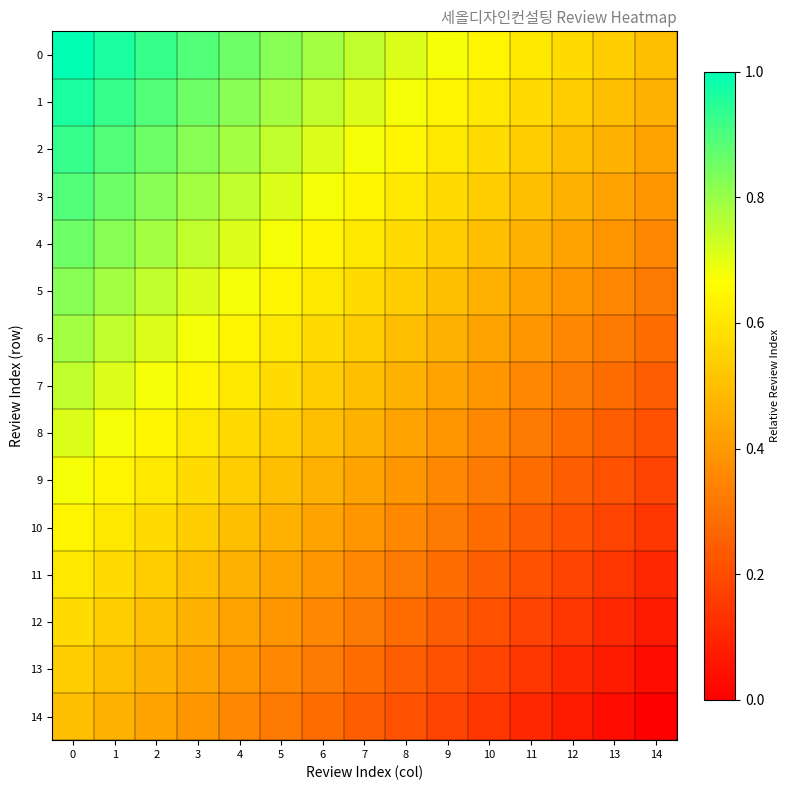

Reading right to left, extract all data points from this chart.

0: 14=0.5	13=0.5	12=0.6	11=0.6	10=0.6	9=0.7	8=0.7	7=0.7	6=0.8	5=0.8	4=0.9	3=0.9	2=0.9	1=1.0	0=1.0
1: 14=0.5	13=0.5	12=0.5	11=0.6	10=0.6	9=0.6	8=0.7	7=0.7	6=0.7	5=0.8	4=0.8	3=0.9	2=0.9	1=0.9	0=1.0
2: 14=0.4	13=0.5	12=0.5	11=0.5	10=0.6	9=0.6	8=0.6	7=0.7	6=0.7	5=0.7	4=0.8	3=0.8	2=0.9	1=0.9	0=0.9
3: 14=0.4	13=0.4	12=0.5	11=0.5	10=0.5	9=0.6	8=0.6	7=0.6	6=0.7	5=0.7	4=0.7	3=0.8	2=0.8	1=0.9	0=0.9
4: 14=0.4	13=0.4	12=0.4	11=0.5	10=0.5	9=0.5	8=0.6	7=0.6	6=0.6	5=0.7	4=0.7	3=0.7	2=0.8	1=0.8	0=0.9
5: 14=0.3	13=0.4	12=0.4	11=0.4	10=0.5	9=0.5	8=0.5	7=0.6	6=0.6	5=0.6	4=0.7	3=0.7	2=0.7	1=0.8	0=0.8
6: 14=0.3	13=0.3	12=0.4	11=0.4	10=0.4	9=0.5	8=0.5	7=0.5	6=0.6	5=0.6	4=0.6	3=0.7	2=0.7	1=0.7	0=0.8
7: 14=0.2	13=0.3	12=0.3	11=0.4	10=0.4	9=0.4	8=0.5	7=0.5	6=0.5	5=0.6	4=0.6	3=0.6	2=0.7	1=0.7	0=0.7
8: 14=0.2	13=0.2	12=0.3	11=0.3	10=0.4	9=0.4	8=0.4	7=0.5	6=0.5	5=0.5	4=0.6	3=0.6	2=0.6	1=0.7	0=0.7
9: 14=0.2	13=0.2	12=0.2	11=0.3	10=0.3	9=0.4	8=0.4	7=0.4	6=0.5	5=0.5	4=0.5	3=0.6	2=0.6	1=0.6	0=0.7
10: 14=0.1	13=0.2	12=0.2	11=0.2	10=0.3	9=0.3	8=0.4	7=0.4	6=0.4	5=0.5	4=0.5	3=0.5	2=0.6	1=0.6	0=0.6
11: 14=0.1	13=0.1	12=0.2	11=0.2	10=0.2	9=0.3	8=0.3	7=0.4	6=0.4	5=0.4	4=0.5	3=0.5	2=0.5	1=0.6	0=0.6
12: 14=0.1	13=0.1	12=0.1	11=0.2	10=0.2	9=0.2	8=0.3	7=0.3	6=0.4	5=0.4	4=0.4	3=0.5	2=0.5	1=0.5	0=0.6
13: 14=0.0	13=0.1	12=0.1	11=0.1	10=0.2	9=0.2	8=0.2	7=0.3	6=0.3	5=0.4	4=0.4	3=0.4	2=0.5	1=0.5	0=0.5
14: 14=0.0	13=0.0	12=0.1	11=0.1	10=0.1	9=0.2	8=0.2	7=0.2	6=0.3	5=0.3	4=0.4	3=0.4	2=0.4	1=0.5	0=0.5